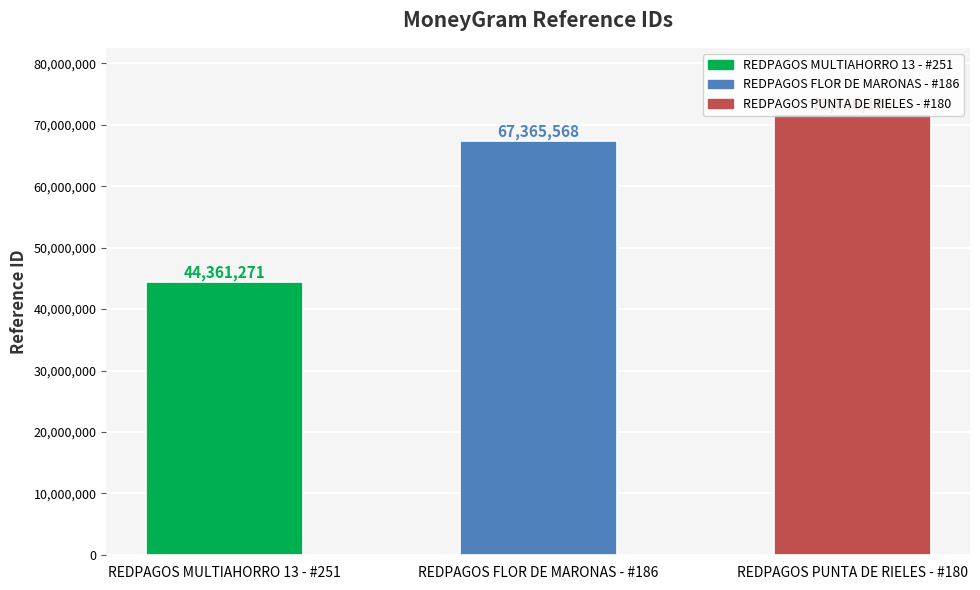

What is the maximum value shown in the chart?

71746186